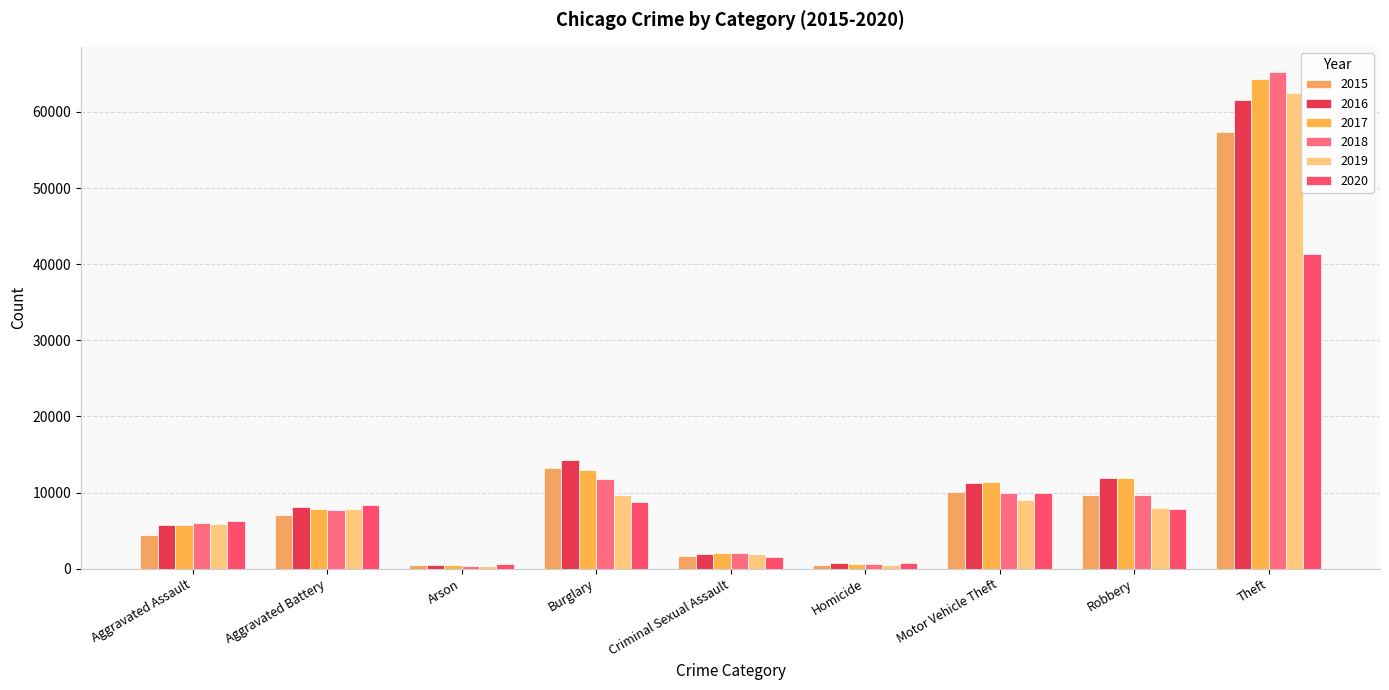

What is the difference between the 2017 values at Motor Vehicle Theft and Aggravated Battery?

3535